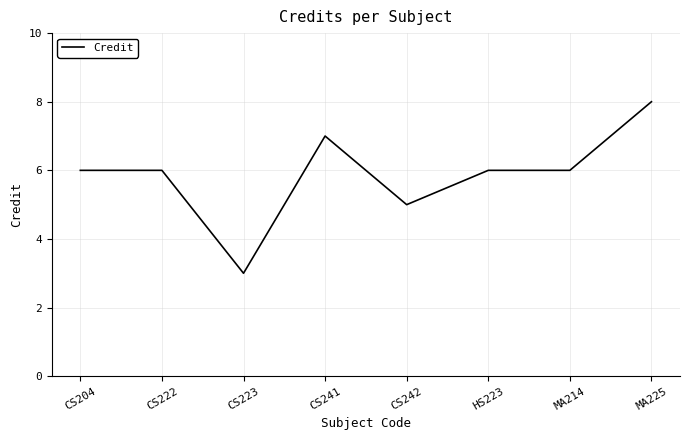

Count the values in the range 6 to 7.

5